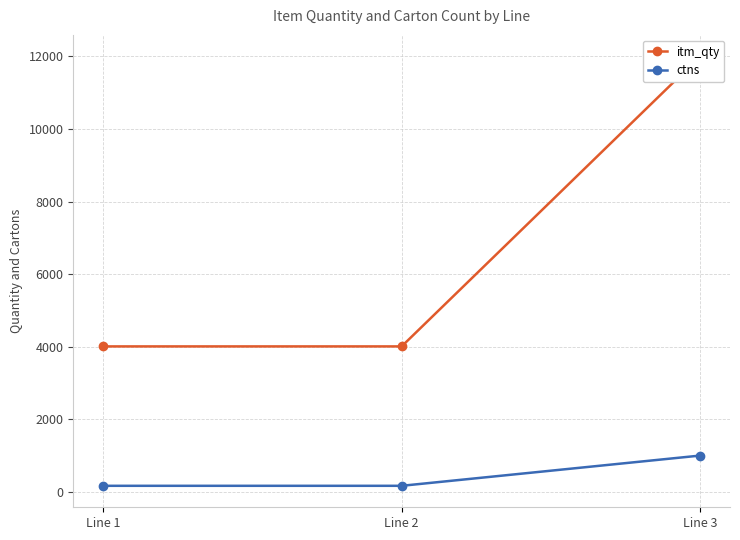

What is the difference between the highest and lowest values at Line 1?

3841